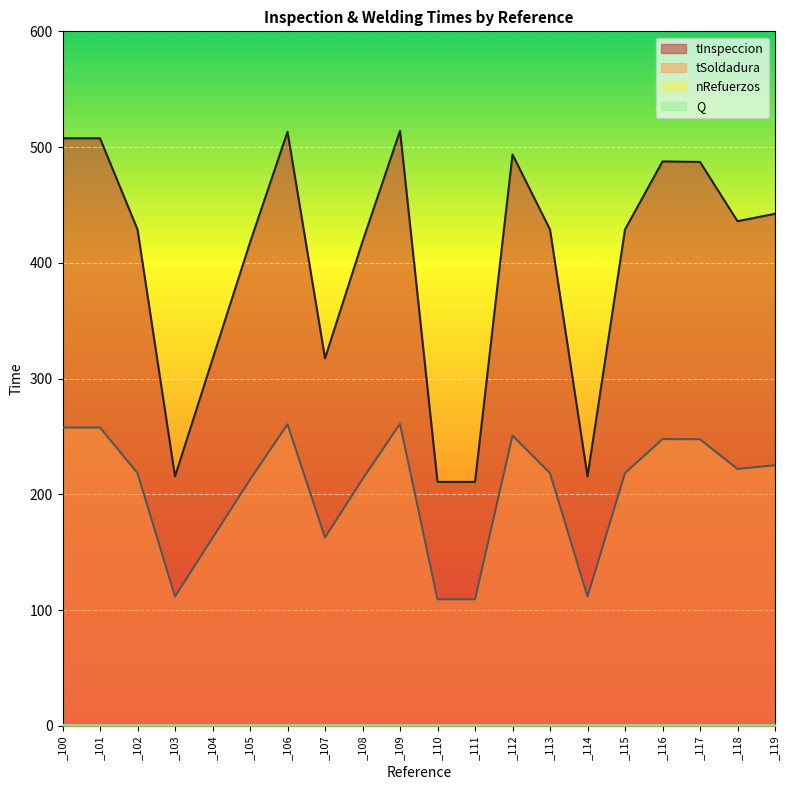

Rank the categories by nRefuerzos value from highest to lowest.

_119, _100, _101, _102, _103, _104, _105, _106, _107, _108, _109, _110, _111, _112, _113, _114, _115, _116, _117, _118